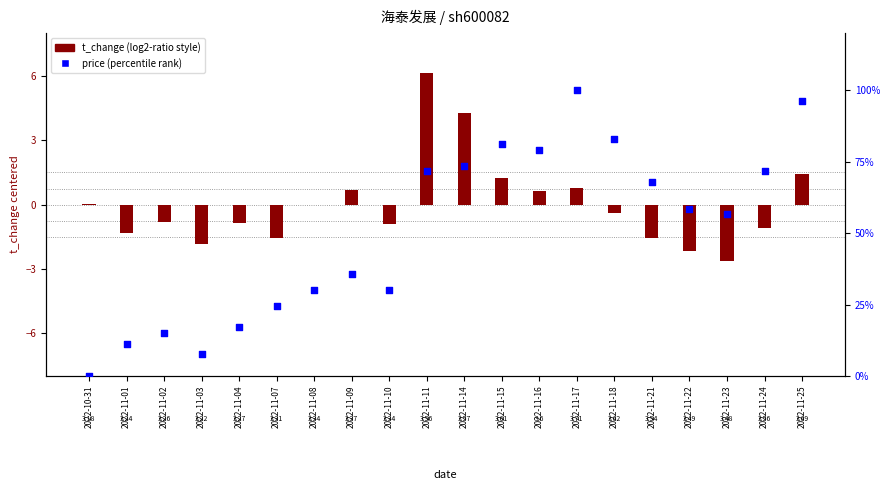

At which category is the sum across all series the highest?

2022-11-17